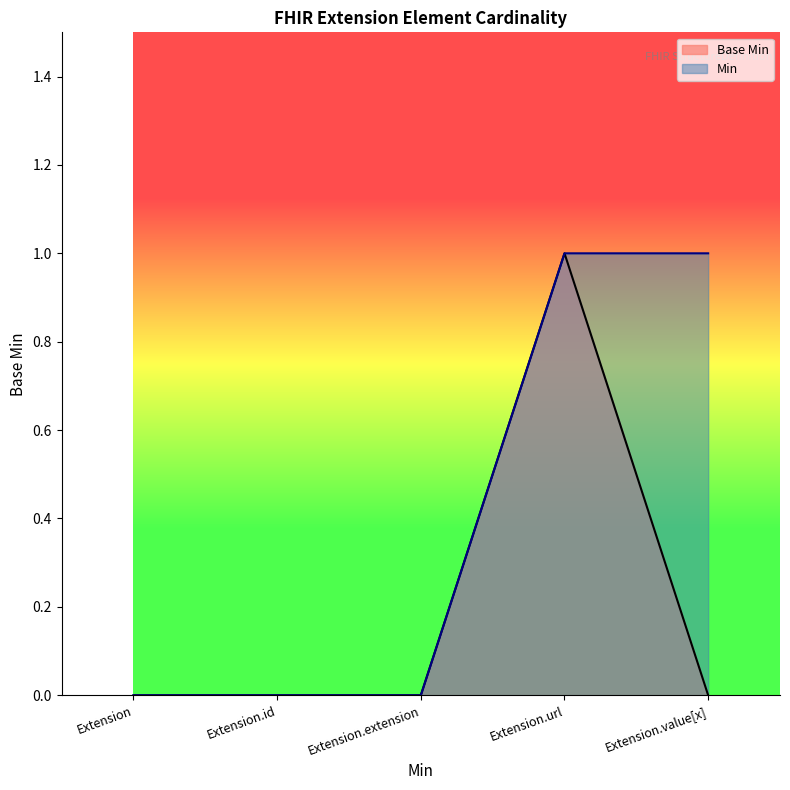

Reading right to left, what are all the values shown in this chart?

Extension.value[x]=0	Extension.url=1	Extension.extension=0	Extension.id=0	Extension=0